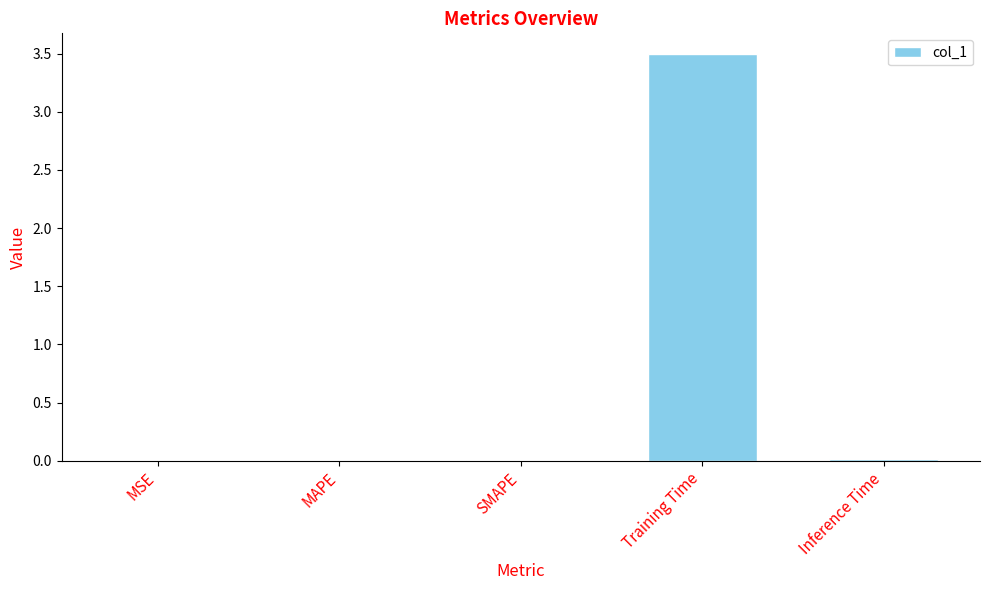

Which label corresponds to the largest value in the chart?

Training Time